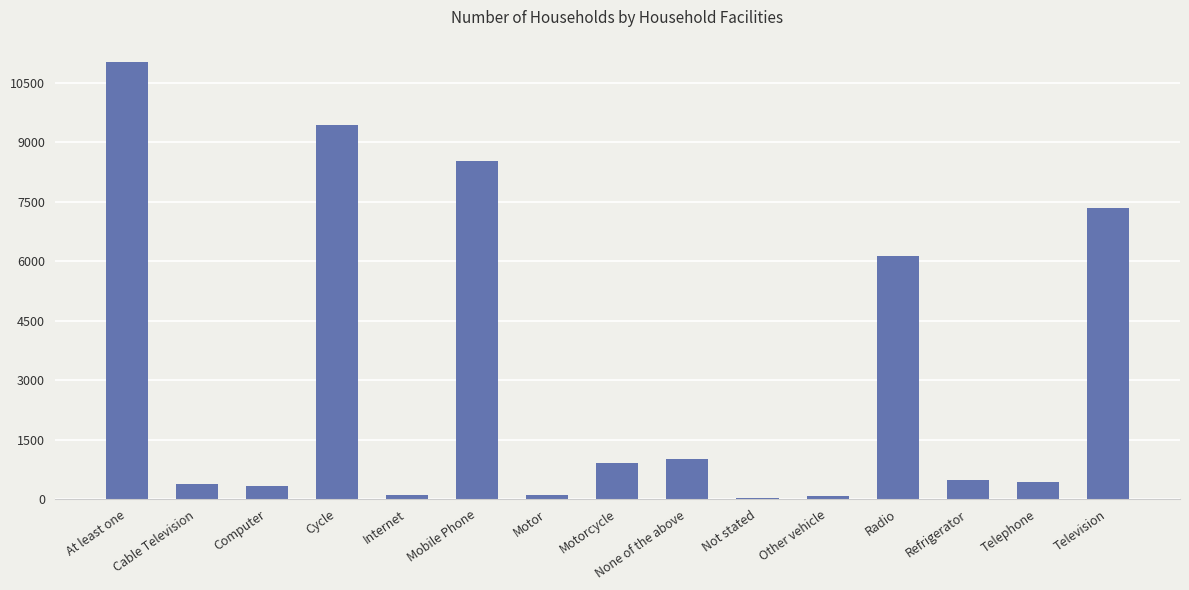

Which has a higher value, Computer or Other vehicle?

Computer